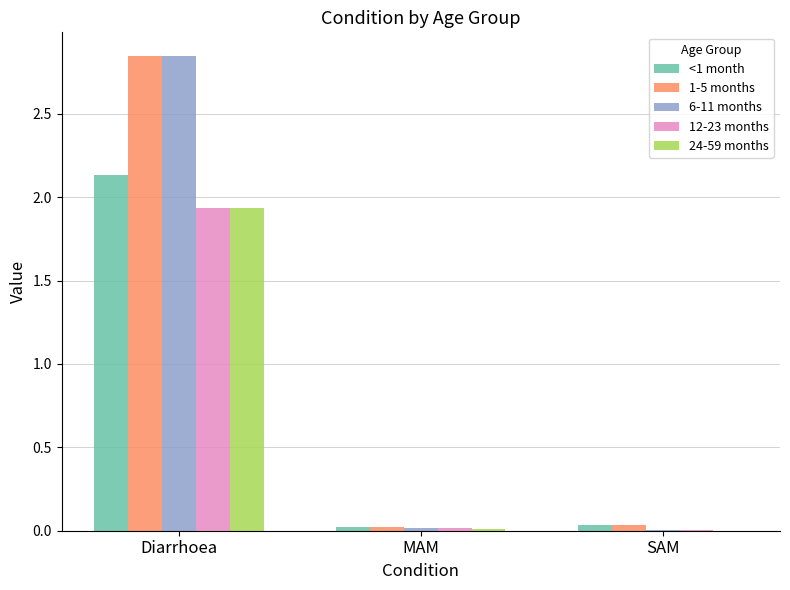

Which category has the highest value across all series?

Diarrhoea